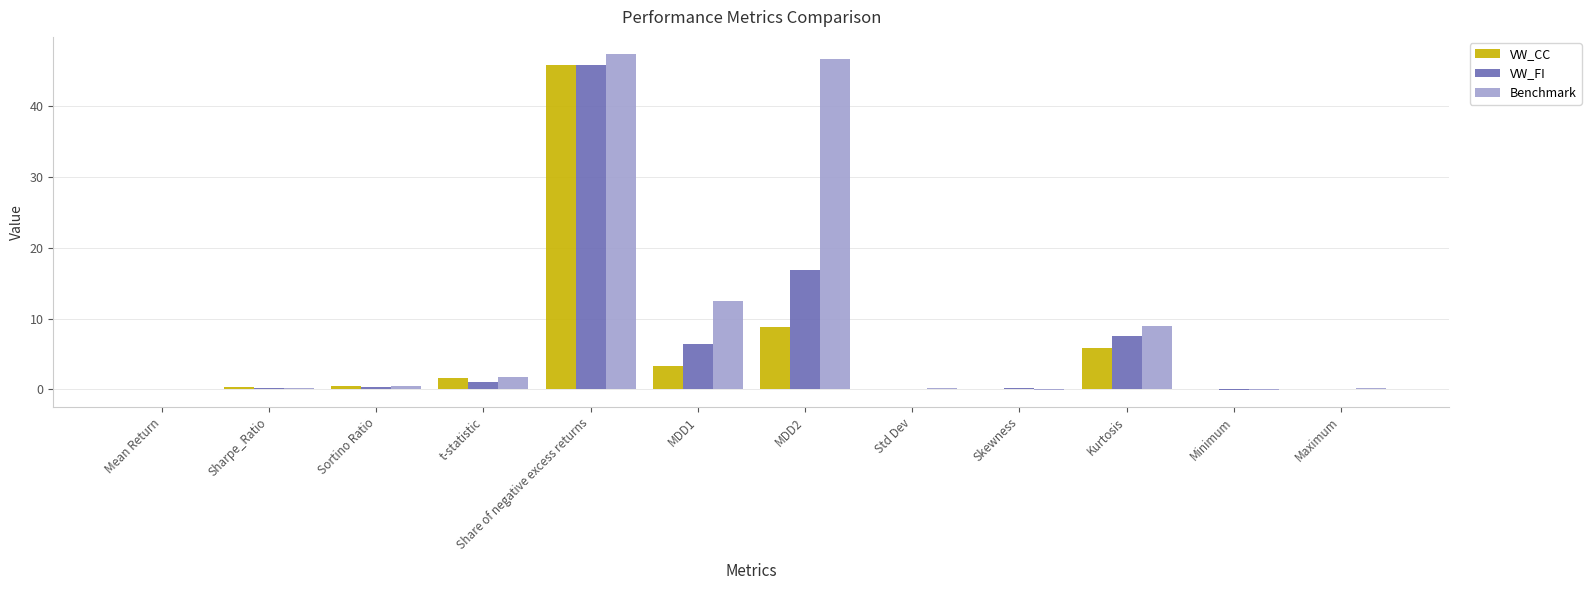

What is the sum of all Benchmark values?

118.3